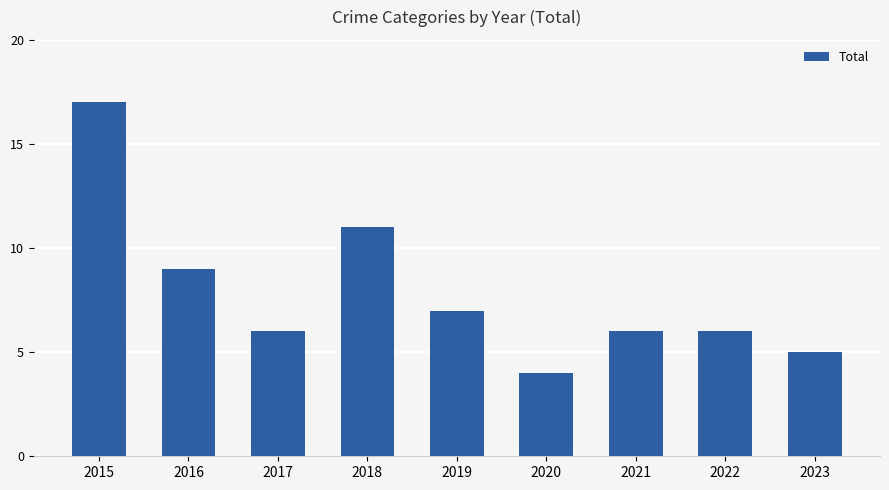

True or false: the data shows 6 at 2021.

True